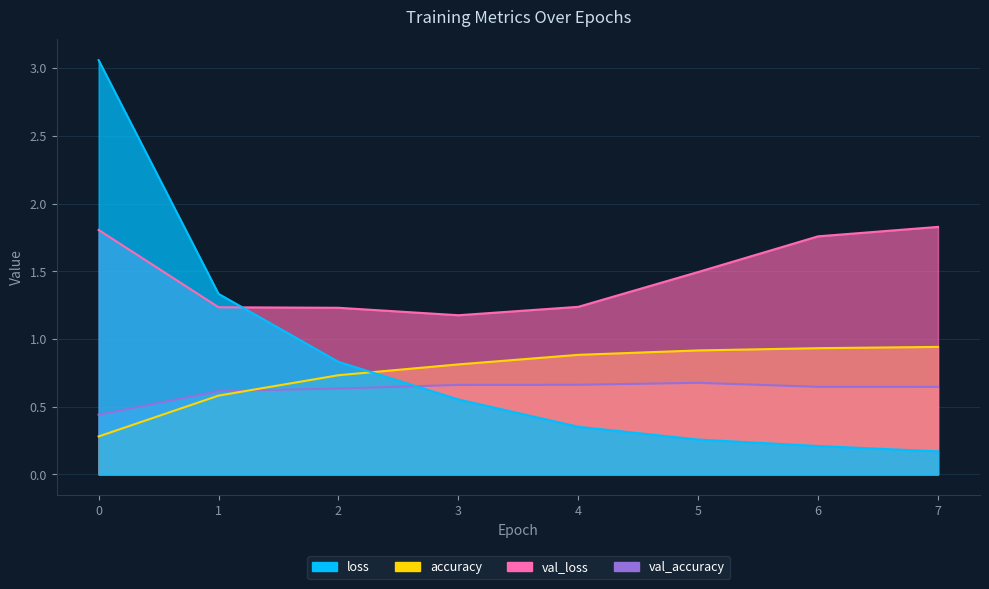

What is the sum of all val_accuracy values?

5.0